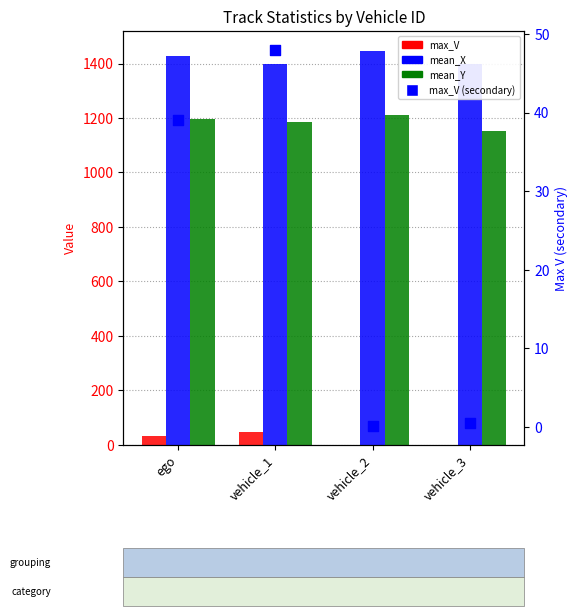

What are all the series names shown in the legend?

max_V, mean_X, mean_Y, max_V (secondary)